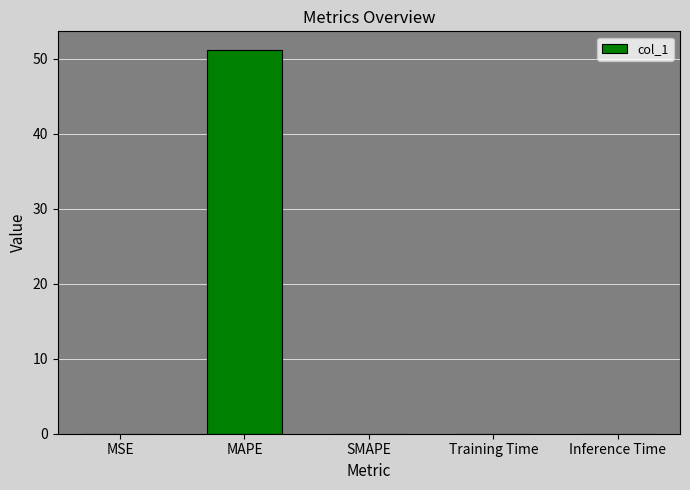

What is the maximum value shown in the chart?

51.1